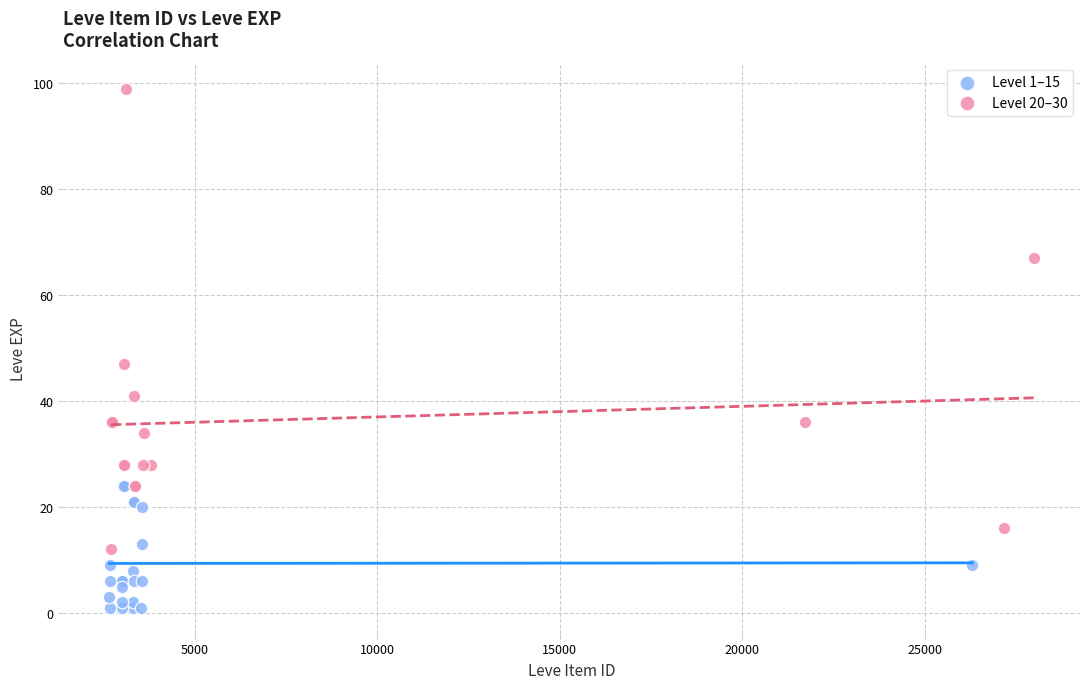

Which series reaches the minimum Y coordinate?

Level 1–15